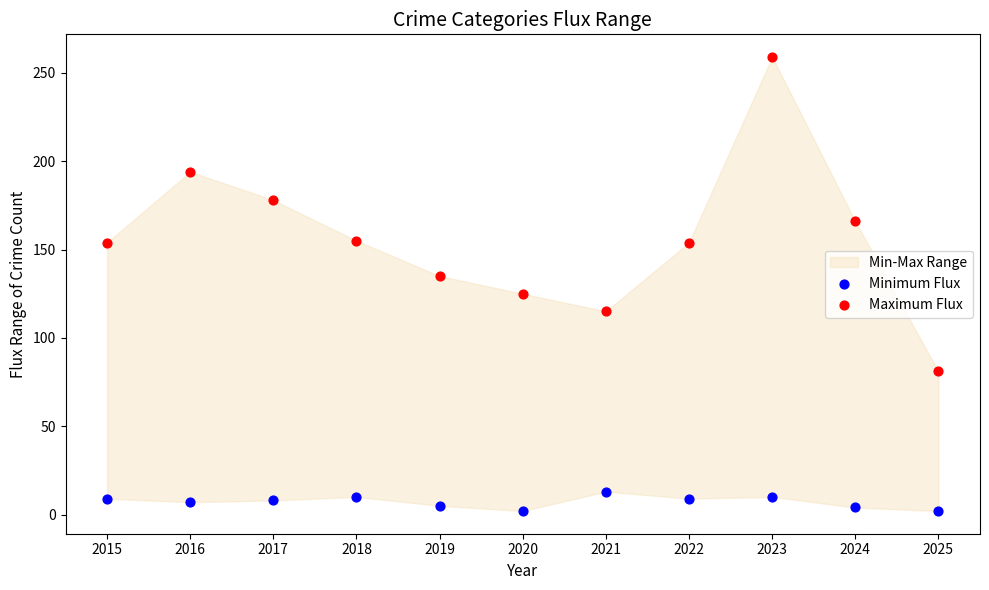

Which series has the widest spread of Y values?

Maximum Flux